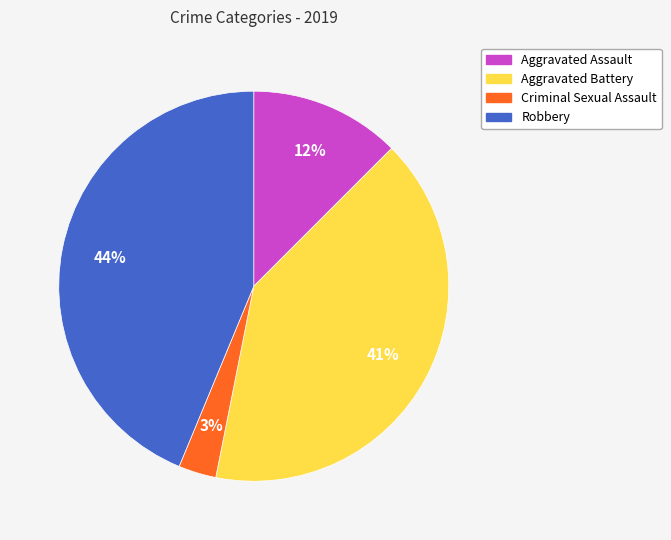

Does any single category account for the majority?

No